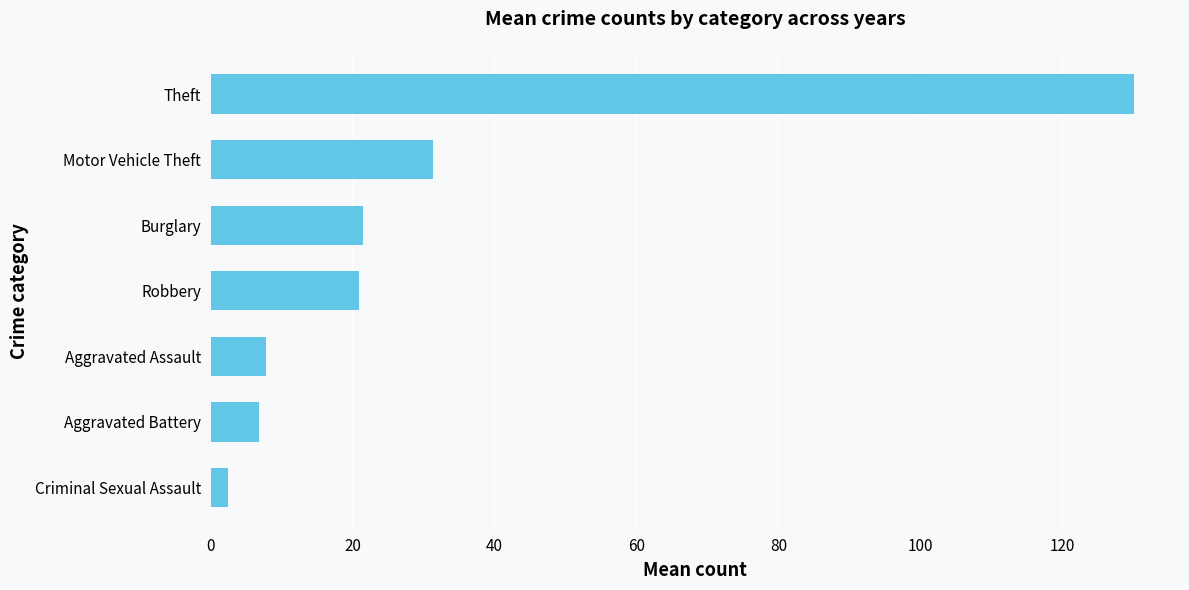

Where is the data nearest to the value 66?

Motor Vehicle Theft